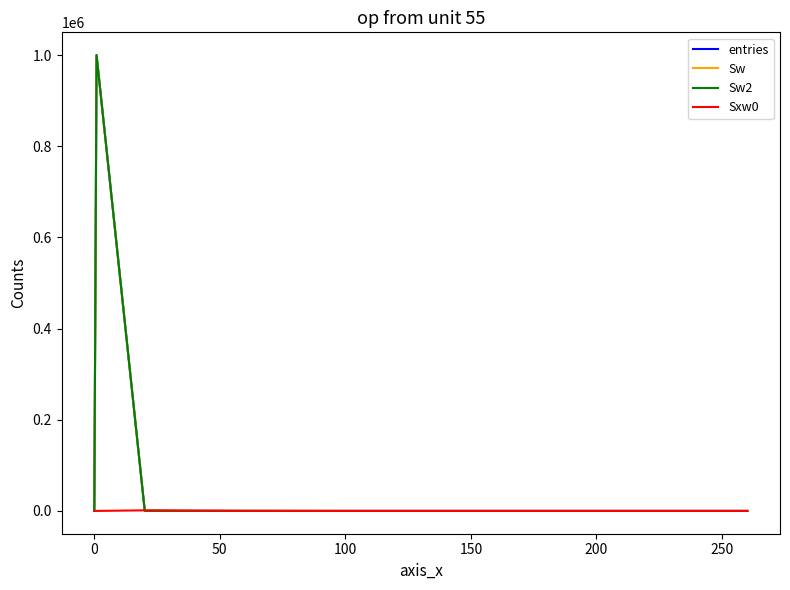

Which series has the largest total across all categories?

entries